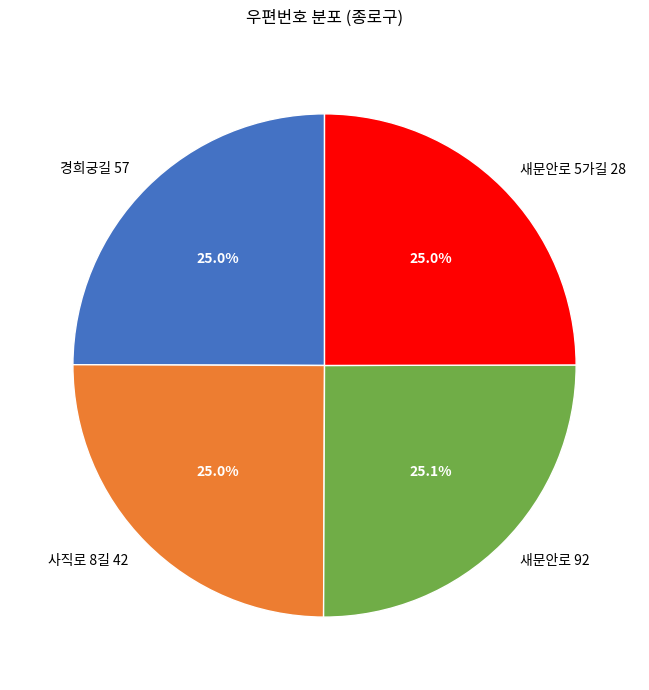

What is the ratio of the value at 새문안로 5가길 28 to the value at 경희궁길 57?

1.0